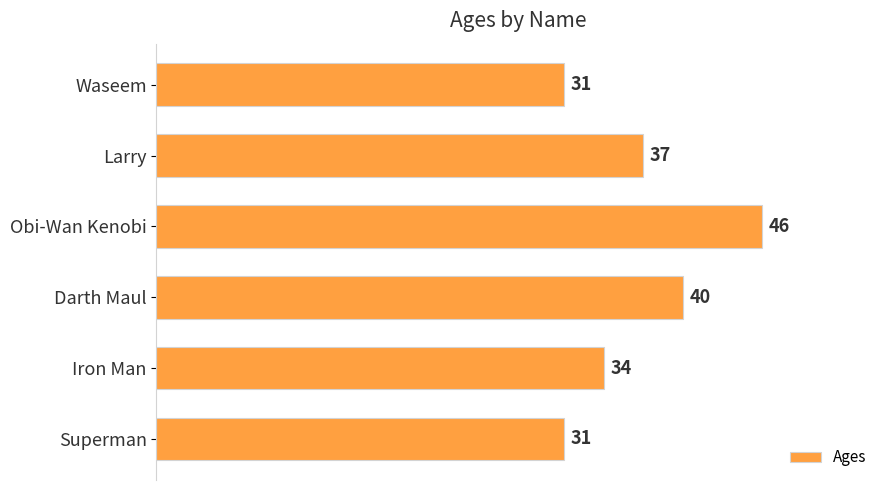

The chart shows a value of 19 at Obi-Wan Kenobi. True or false?

False